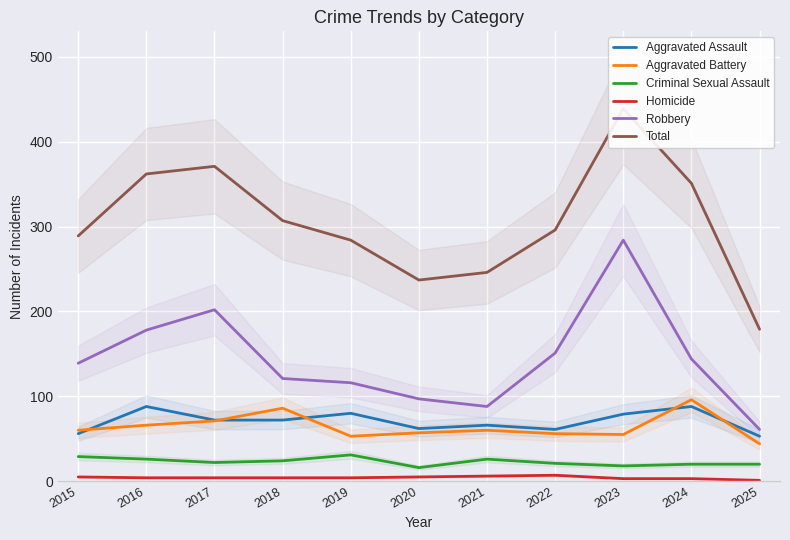

At which category is the sum across all series the highest?

2023